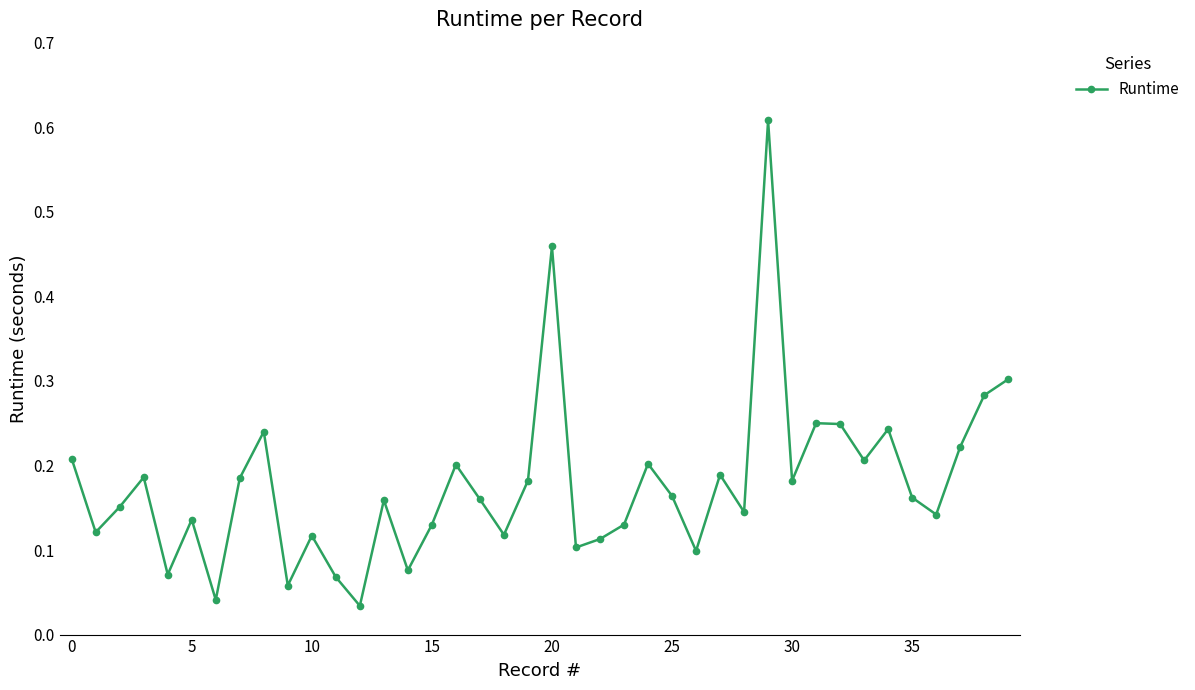

What is the sum of all values?

7.1